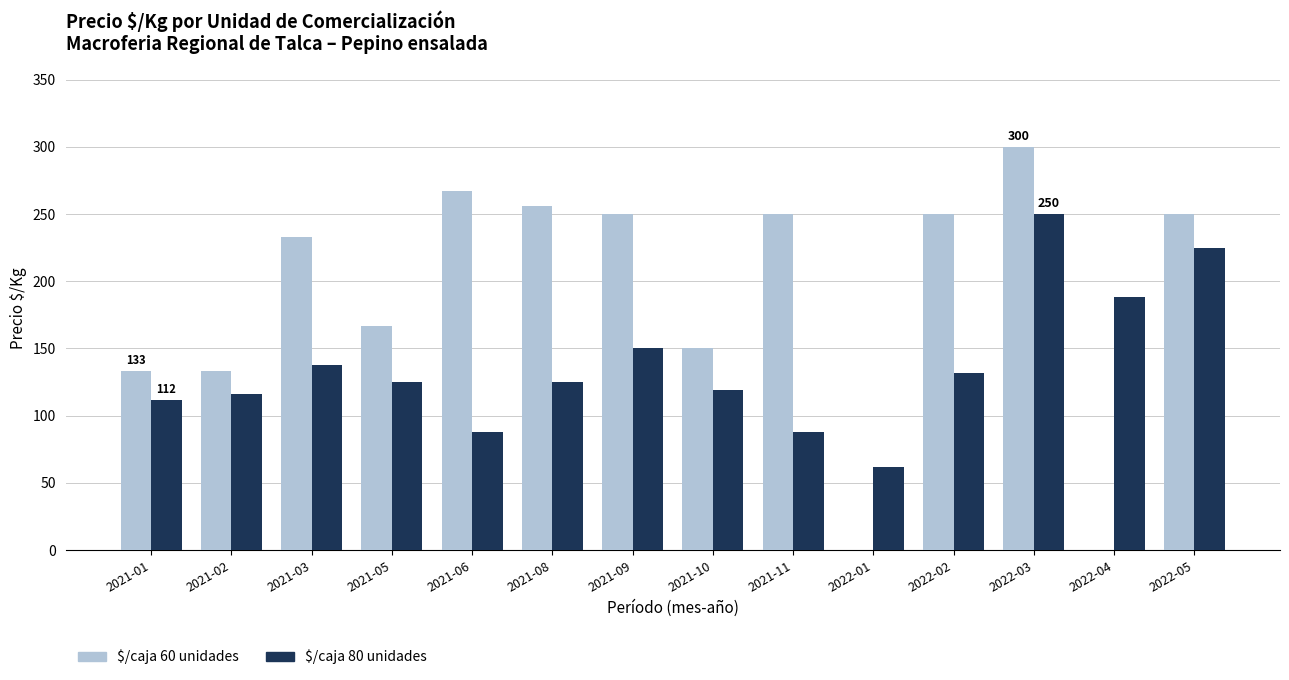

What is the maximum value shown in the chart?

300